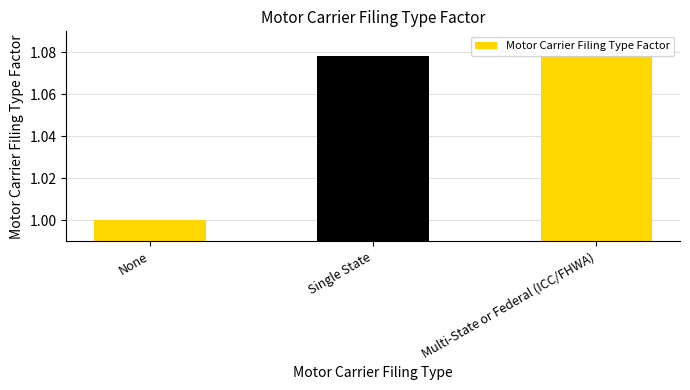

What is the sum of all values?

3.2